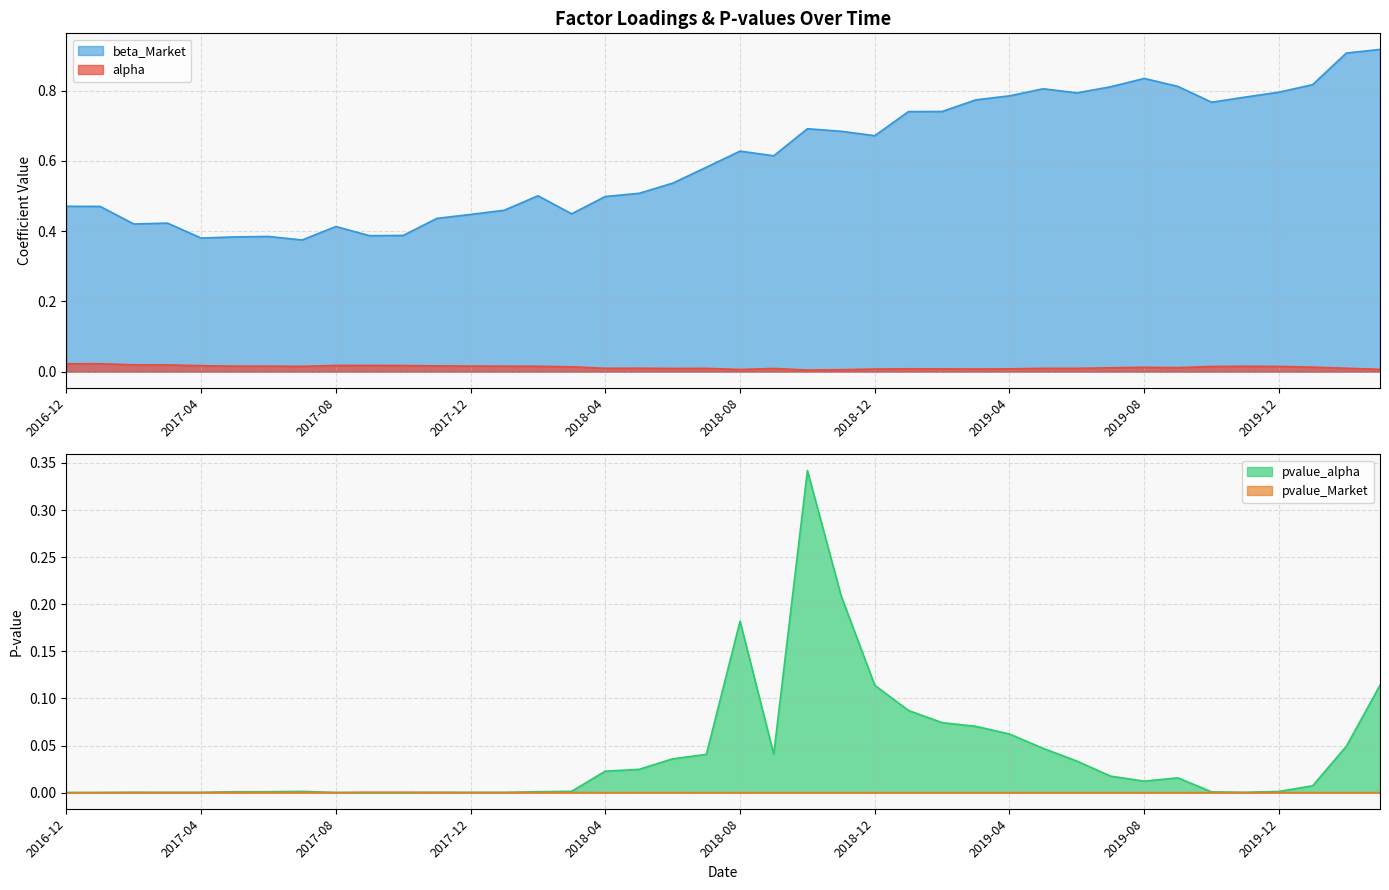

Reading left to right, what are all the values shown in this chart?

alpha: 2016-12=0.0	2017-01=0.0	2017-02=0.0	2017-03=0.0	2017-04=0.0	2017-05=0.0	2017-06=0.0	2017-07=0.0	2017-08=0.0	2017-09=0.0	2017-10=0.0	2017-11=0.0	2017-12=0.0	2018-01=0.0	2018-02=0.0	2018-03=0.0	2018-04=0.0	2018-05=0.0	2018-06=0.0	2018-07=0.0	2018-08=0.0	2018-09=0.0	2018-10=0.0	2018-11=0.0	2018-12=0.0	2019-01=0.0	2019-02=0.0	2019-03=0.0	2019-04=0.0	2019-05=0.0	2019-06=0.0	2019-07=0.0	2019-08=0.0	2019-09=0.0	2019-10=0.0	2019-11=0.0	2019-12=0.0	2020-01=0.0	2020-02=0.0	2020-03=0.0
beta_Market: 2016-12=0.5	2017-01=0.5	2017-02=0.4	2017-03=0.4	2017-04=0.4	2017-05=0.4	2017-06=0.4	2017-07=0.4	2017-08=0.4	2017-09=0.4	2017-10=0.4	2017-11=0.4	2017-12=0.4	2018-01=0.5	2018-02=0.5	2018-03=0.4	2018-04=0.5	2018-05=0.5	2018-06=0.5	2018-07=0.6	2018-08=0.6	2018-09=0.6	2018-10=0.7	2018-11=0.7	2018-12=0.7	2019-01=0.7	2019-02=0.7	2019-03=0.8	2019-04=0.8	2019-05=0.8	2019-06=0.8	2019-07=0.8	2019-08=0.8	2019-09=0.8	2019-10=0.8	2019-11=0.8	2019-12=0.8	2020-01=0.8	2020-02=0.9	2020-03=0.9
pvalue_alpha: 2016-12=0.0	2017-01=0.0	2017-02=0.0	2017-03=0.0	2017-04=0.0	2017-05=0.0	2017-06=0.0	2017-07=0.0	2017-08=0.0	2017-09=0.0	2017-10=0.0	2017-11=0.0	2017-12=0.0	2018-01=0.0	2018-02=0.0	2018-03=0.0	2018-04=0.0	2018-05=0.0	2018-06=0.0	2018-07=0.0	2018-08=0.2	2018-09=0.0	2018-10=0.3	2018-11=0.2	2018-12=0.1	2019-01=0.1	2019-02=0.1	2019-03=0.1	2019-04=0.1	2019-05=0.0	2019-06=0.0	2019-07=0.0	2019-08=0.0	2019-09=0.0	2019-10=0.0	2019-11=0.0	2019-12=0.0	2020-01=0.0	2020-02=0.0	2020-03=0.1
pvalue_Market: 2016-12=0.0	2017-01=0.0	2017-02=0.0	2017-03=0.0	2017-04=0.0	2017-05=0.0	2017-06=0.0	2017-07=0.0	2017-08=0.0	2017-09=0.0	2017-10=0.0	2017-11=0.0	2017-12=0.0	2018-01=0.0	2018-02=0.0	2018-03=0.0	2018-04=0.0	2018-05=0.0	2018-06=0.0	2018-07=0.0	2018-08=0.0	2018-09=0.0	2018-10=0.0	2018-11=0.0	2018-12=0.0	2019-01=0.0	2019-02=0.0	2019-03=0.0	2019-04=0.0	2019-05=0.0	2019-06=0.0	2019-07=0.0	2019-08=0.0	2019-09=0.0	2019-10=0.0	2019-11=0.0	2019-12=0.0	2020-01=0.0	2020-02=0.0	2020-03=0.0